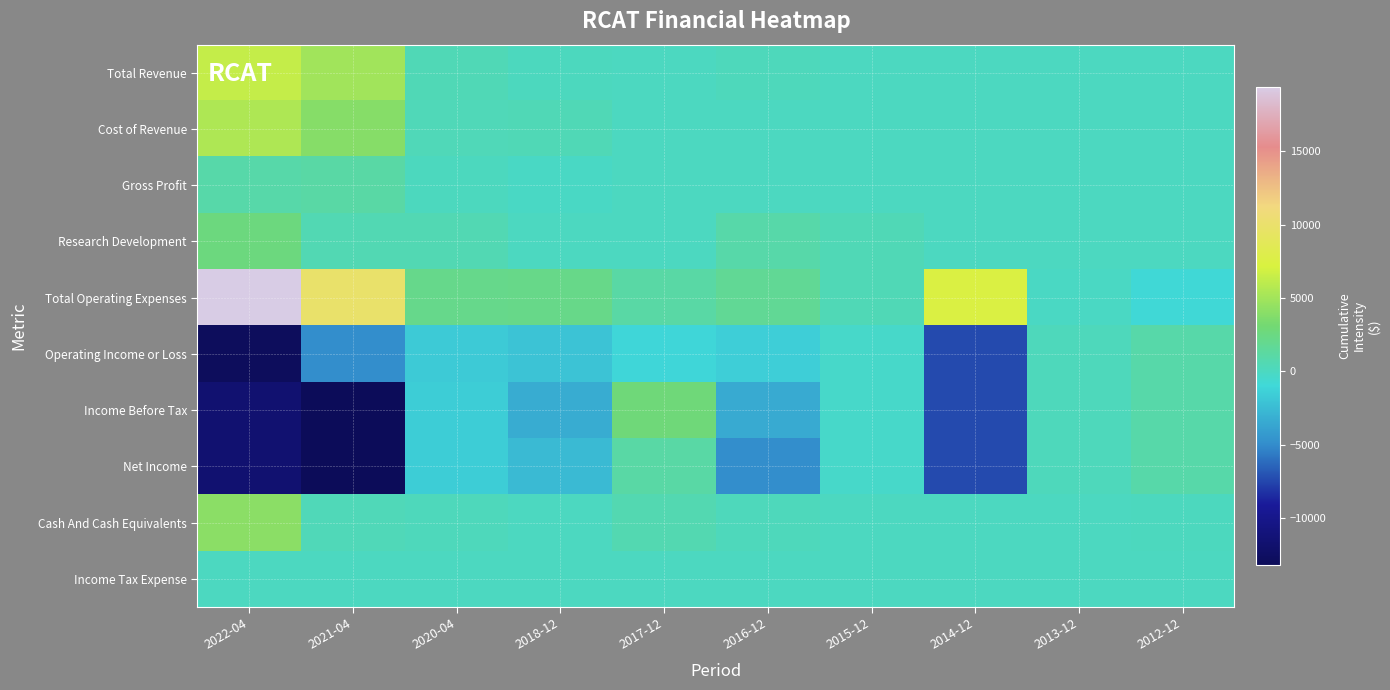

What is the difference between the highest and lowest values at 2014-12?

14800